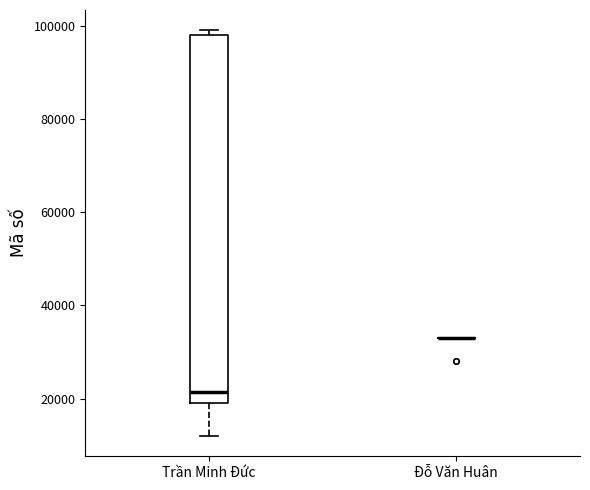

Reading left to right, read every box against the y-axis: the position of its median line, the range the box covers, and the ends of its whiskers. The values are not printed on the chart, so give them approximately, as read against the axis.

Trần Minh Đức: median 22000, box 20000 to 98000, whiskers 12000 to 100000
Đỗ Văn Huân: box collapsed to a line at 34000, whiskers 34000 to 34000